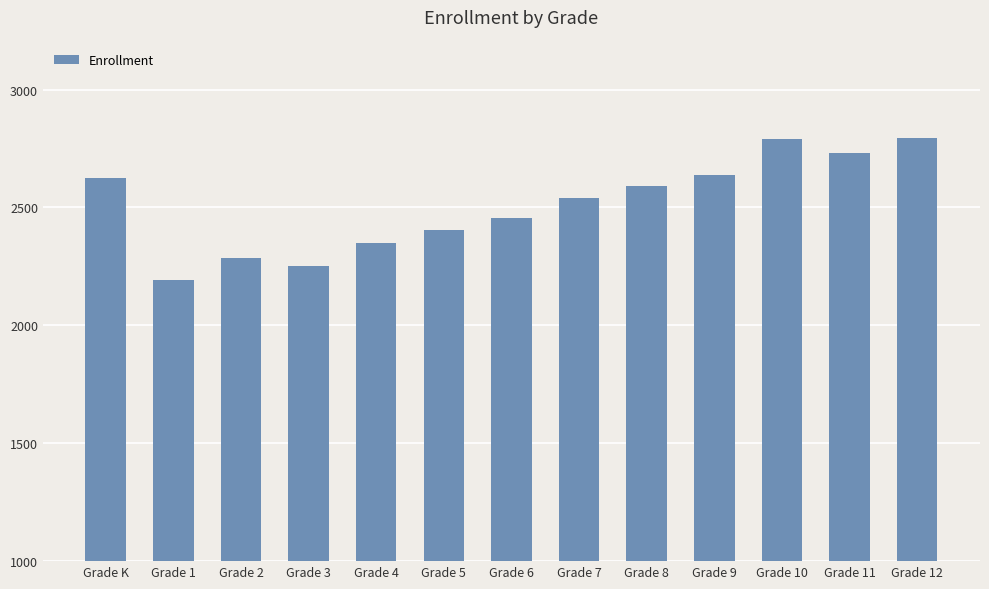

Are the bars grouped side by side (vs. stacked)?

No